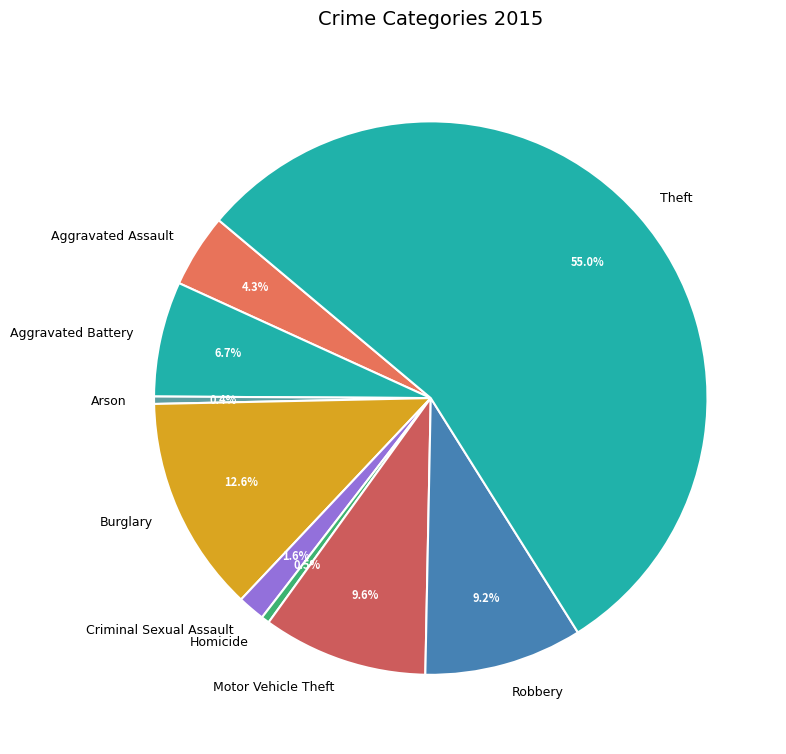

What portion of the pie excludes Homicide?

99.5%